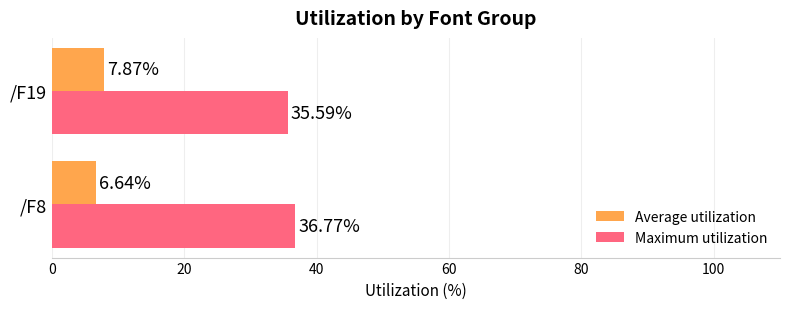

How many values in the Average utilization series exceed 7?

1